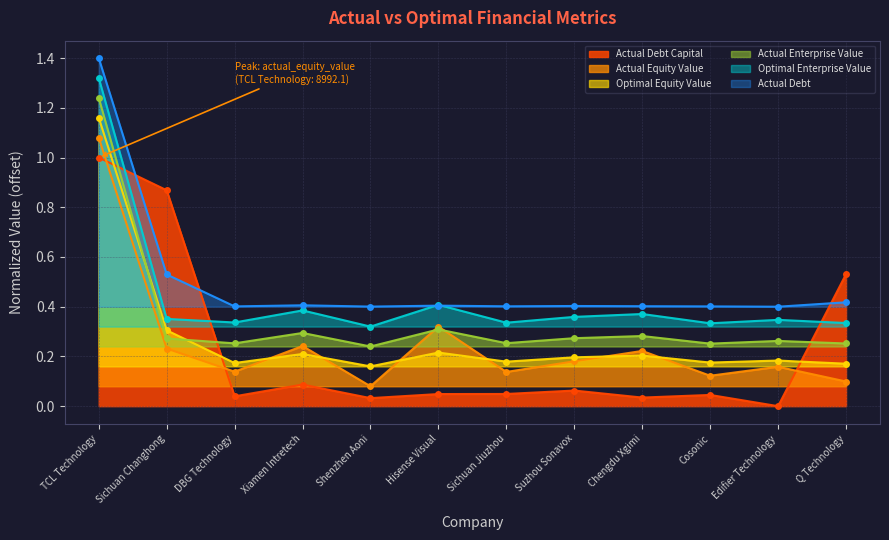

Reading right to left, extract all data points from this chart.

actual_debt_capital: Q Technology=0.5	Edifier Technology=0.0	Cosonic=0.0	Chengdu Xgimi=0.0	Suzhou Sonavox=0.1	Sichuan Jiuzhou=0.0	Hisense Visual=0.0	Shenzhen Aoni=0.0	Xiamen Intretech=0.1	DBG Technology=0.0	Sichuan Changhong=0.9	TCL Technology=1.0
actual_equity_value: Q Technology=0.1	Edifier Technology=0.2	Cosonic=0.1	Chengdu Xgimi=0.2	Suzhou Sonavox=0.2	Sichuan Jiuzhou=0.1	Hisense Visual=0.3	Shenzhen Aoni=0.1	Xiamen Intretech=0.2	DBG Technology=0.1	Sichuan Changhong=0.2	TCL Technology=1.1
optimal_equity_value: Q Technology=0.2	Edifier Technology=0.2	Cosonic=0.2	Chengdu Xgimi=0.2	Suzhou Sonavox=0.2	Sichuan Jiuzhou=0.2	Hisense Visual=0.2	Shenzhen Aoni=0.2	Xiamen Intretech=0.2	DBG Technology=0.2	Sichuan Changhong=0.3	TCL Technology=1.2
actual_enterprise_value: Q Technology=0.3	Edifier Technology=0.3	Cosonic=0.3	Chengdu Xgimi=0.3	Suzhou Sonavox=0.3	Sichuan Jiuzhou=0.3	Hisense Visual=0.3	Shenzhen Aoni=0.2	Xiamen Intretech=0.3	DBG Technology=0.3	Sichuan Changhong=0.3	TCL Technology=1.2
optimal_enterprise_value: Q Technology=0.3	Edifier Technology=0.3	Cosonic=0.3	Chengdu Xgimi=0.4	Suzhou Sonavox=0.4	Sichuan Jiuzhou=0.3	Hisense Visual=0.4	Shenzhen Aoni=0.3	Xiamen Intretech=0.4	DBG Technology=0.3	Sichuan Changhong=0.4	TCL Technology=1.3
actual_debt: Q Technology=0.4	Edifier Technology=0.4	Cosonic=0.4	Chengdu Xgimi=0.4	Suzhou Sonavox=0.4	Sichuan Jiuzhou=0.4	Hisense Visual=0.4	Shenzhen Aoni=0.4	Xiamen Intretech=0.4	DBG Technology=0.4	Sichuan Changhong=0.5	TCL Technology=1.4